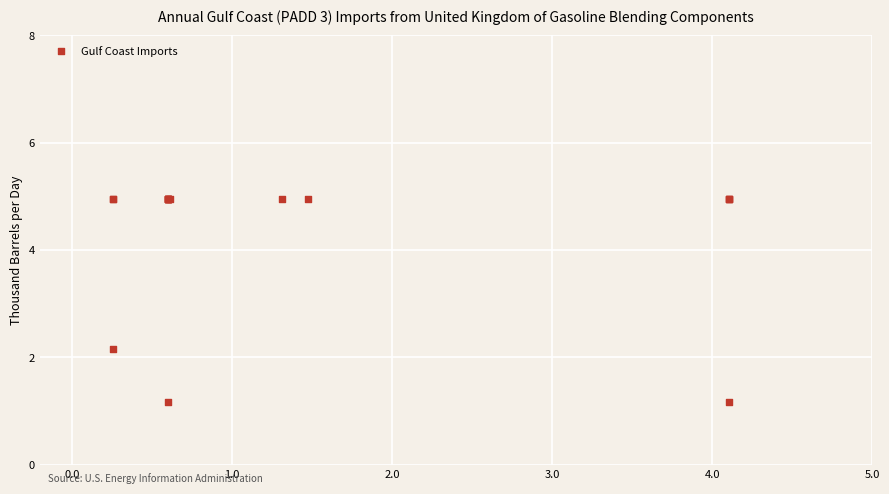

What Y value in the scatter plot is closest to 3?

2.2